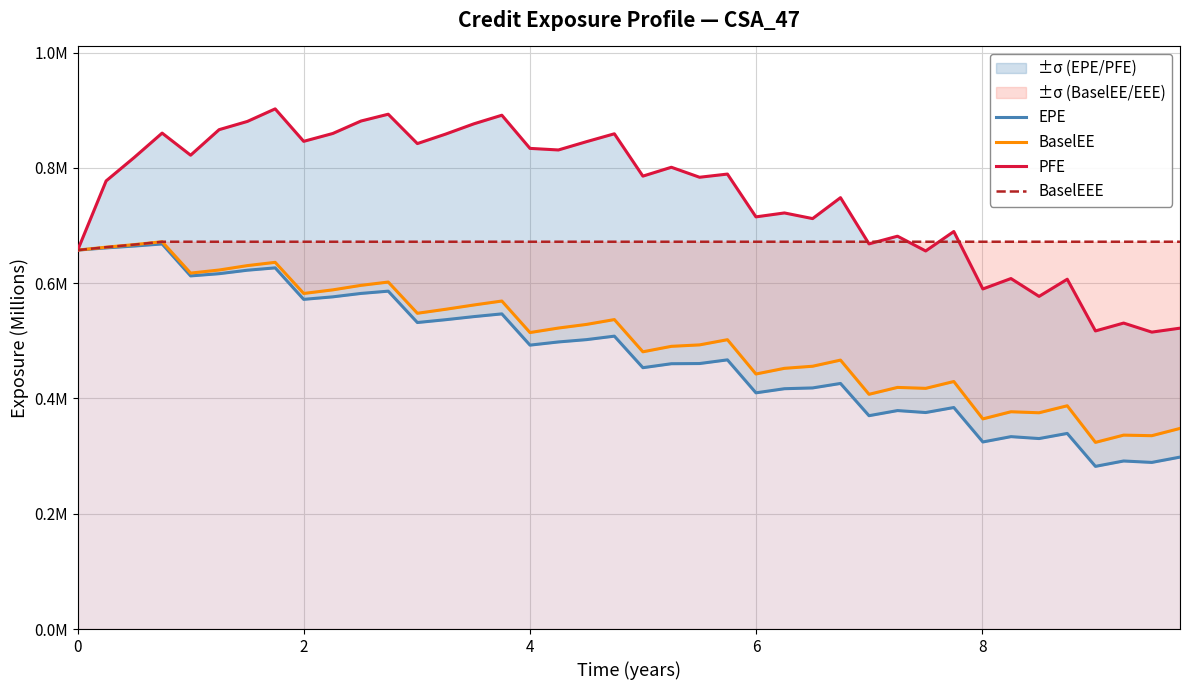

Count the BaselEEE values in the range 0 to 1.

40